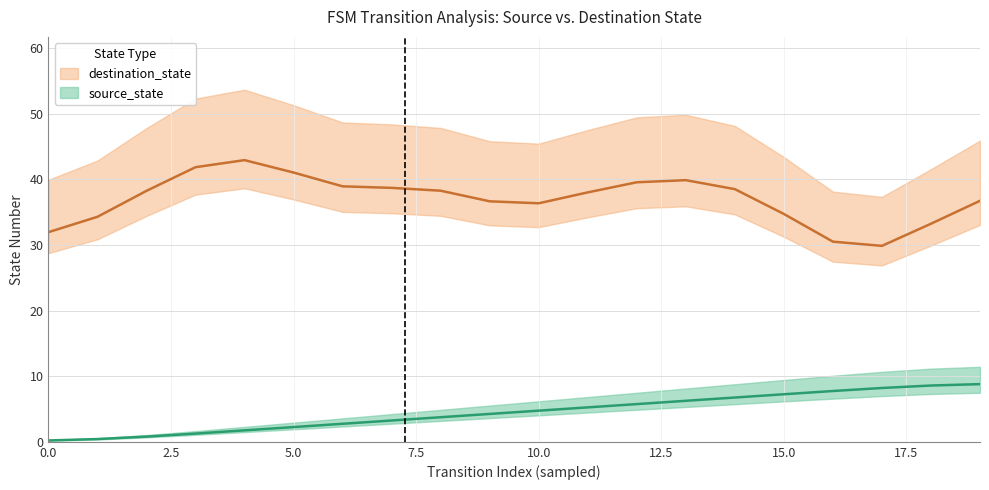

How many values are below 4?

9